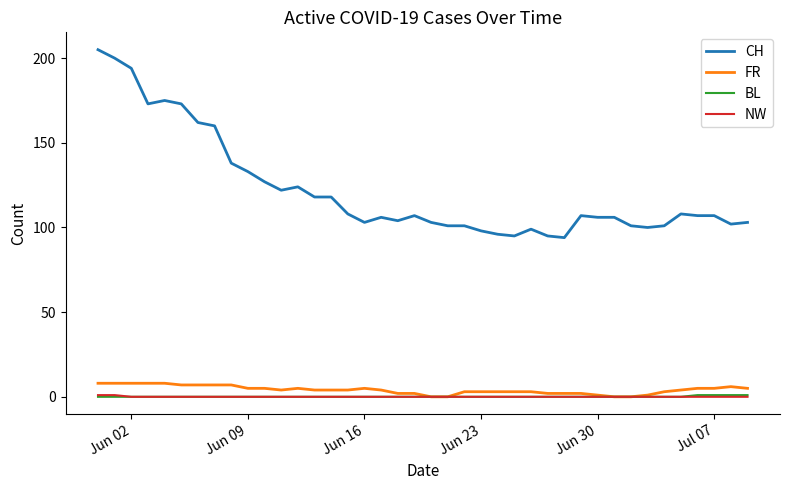

Which series has the widest spread of values?

CH